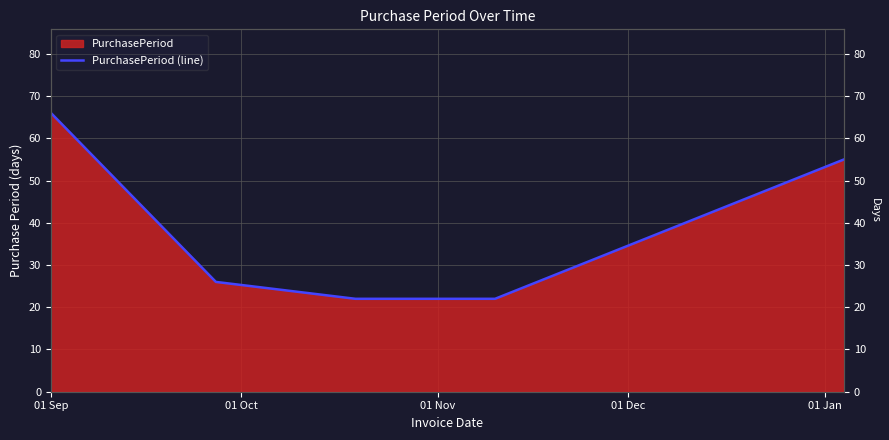

What is the label of the 1st point from the right?

01 Jan